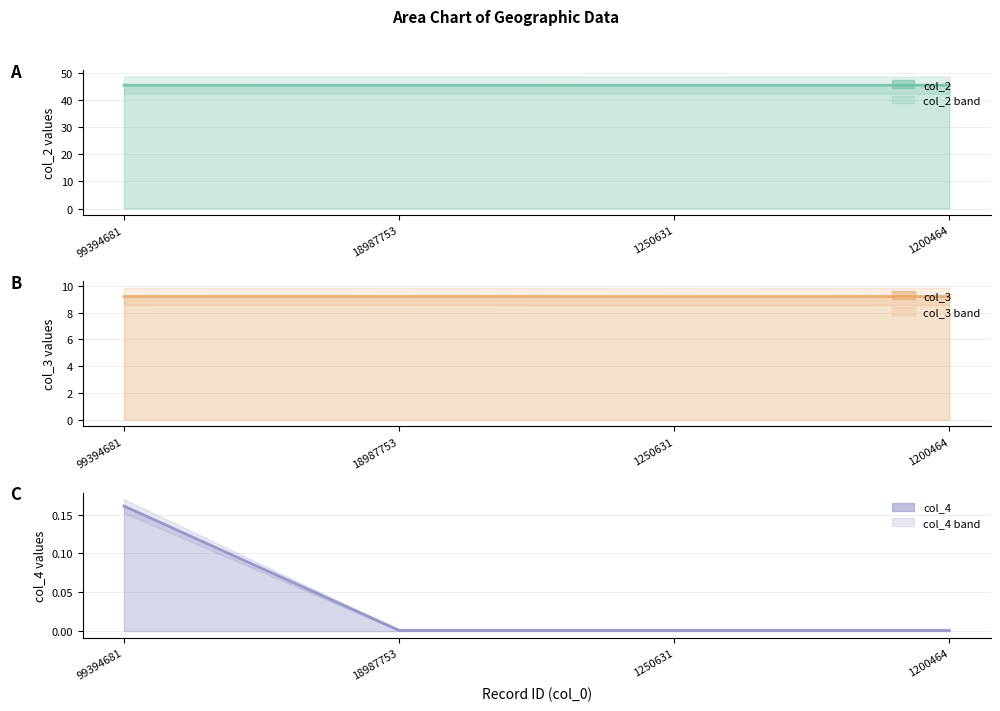

Is the value of col_2 at 99394681 greater than the value of col_4 at 99394681?

Yes